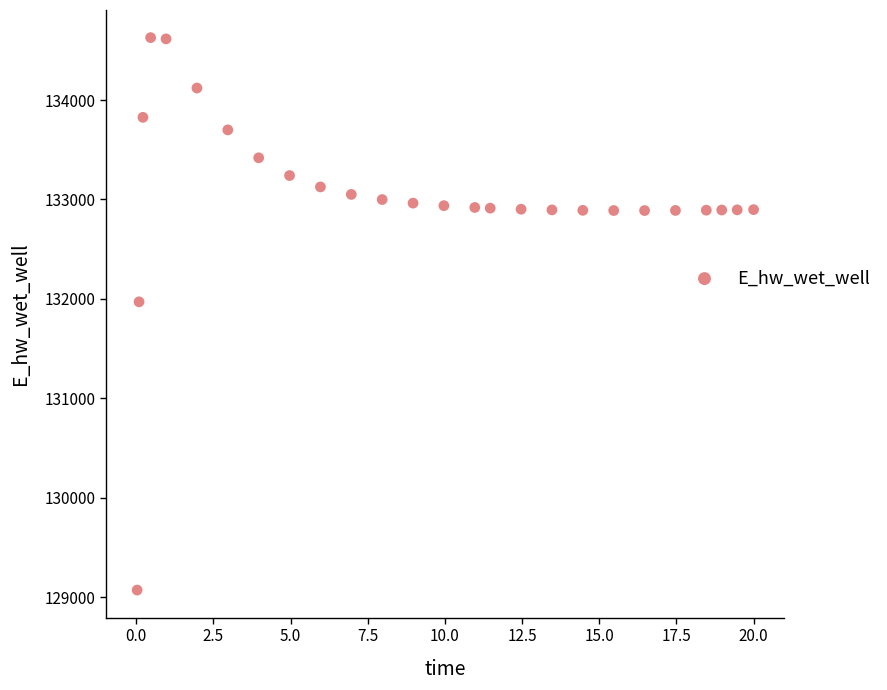

What Y value in the scatter plot is closest to 131849?

131970.1